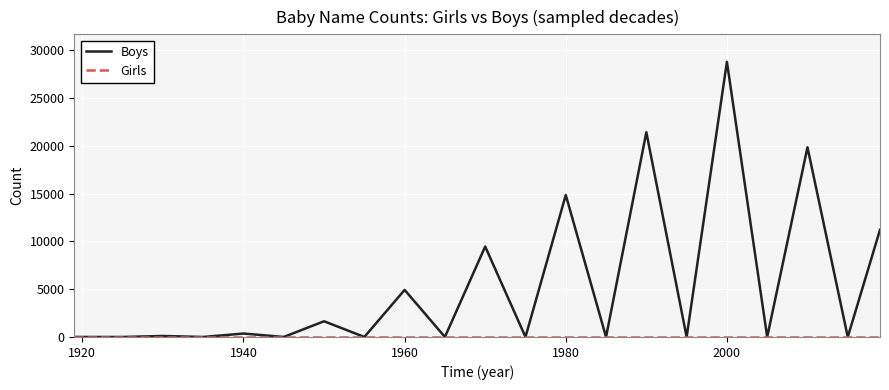

What is the maximum value shown in the chart?

28765